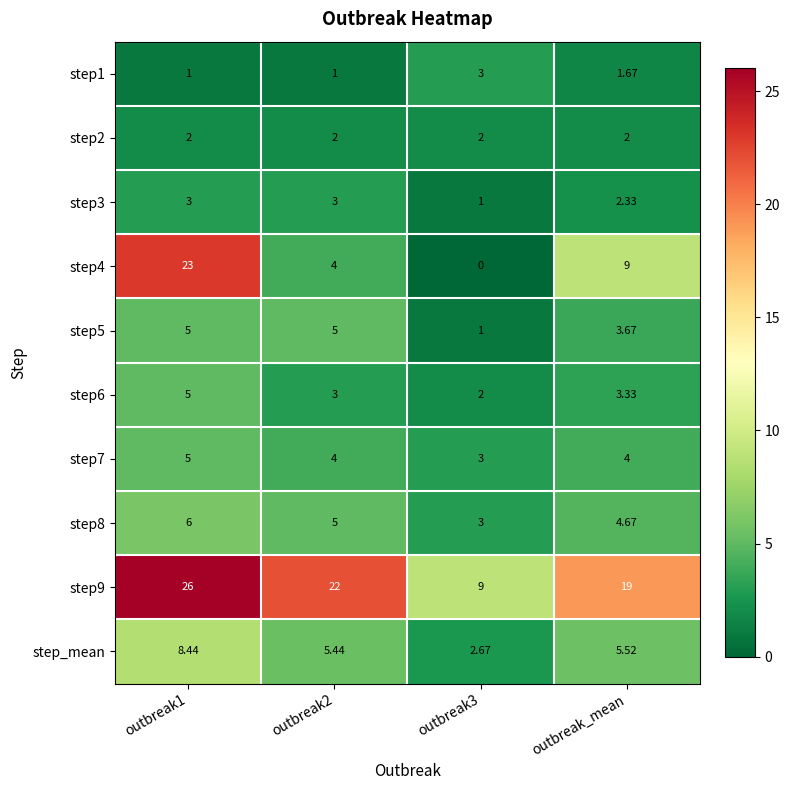

What is the greatest value displayed?

26.0